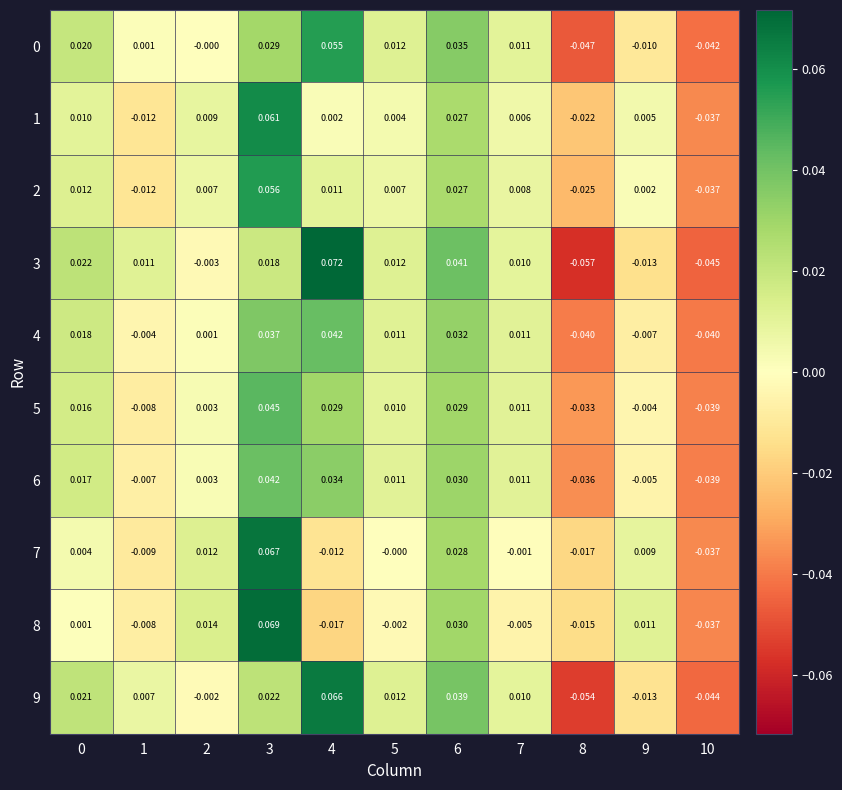

Is the value of 1 at 4 greater than the value of 9 at 6?

No